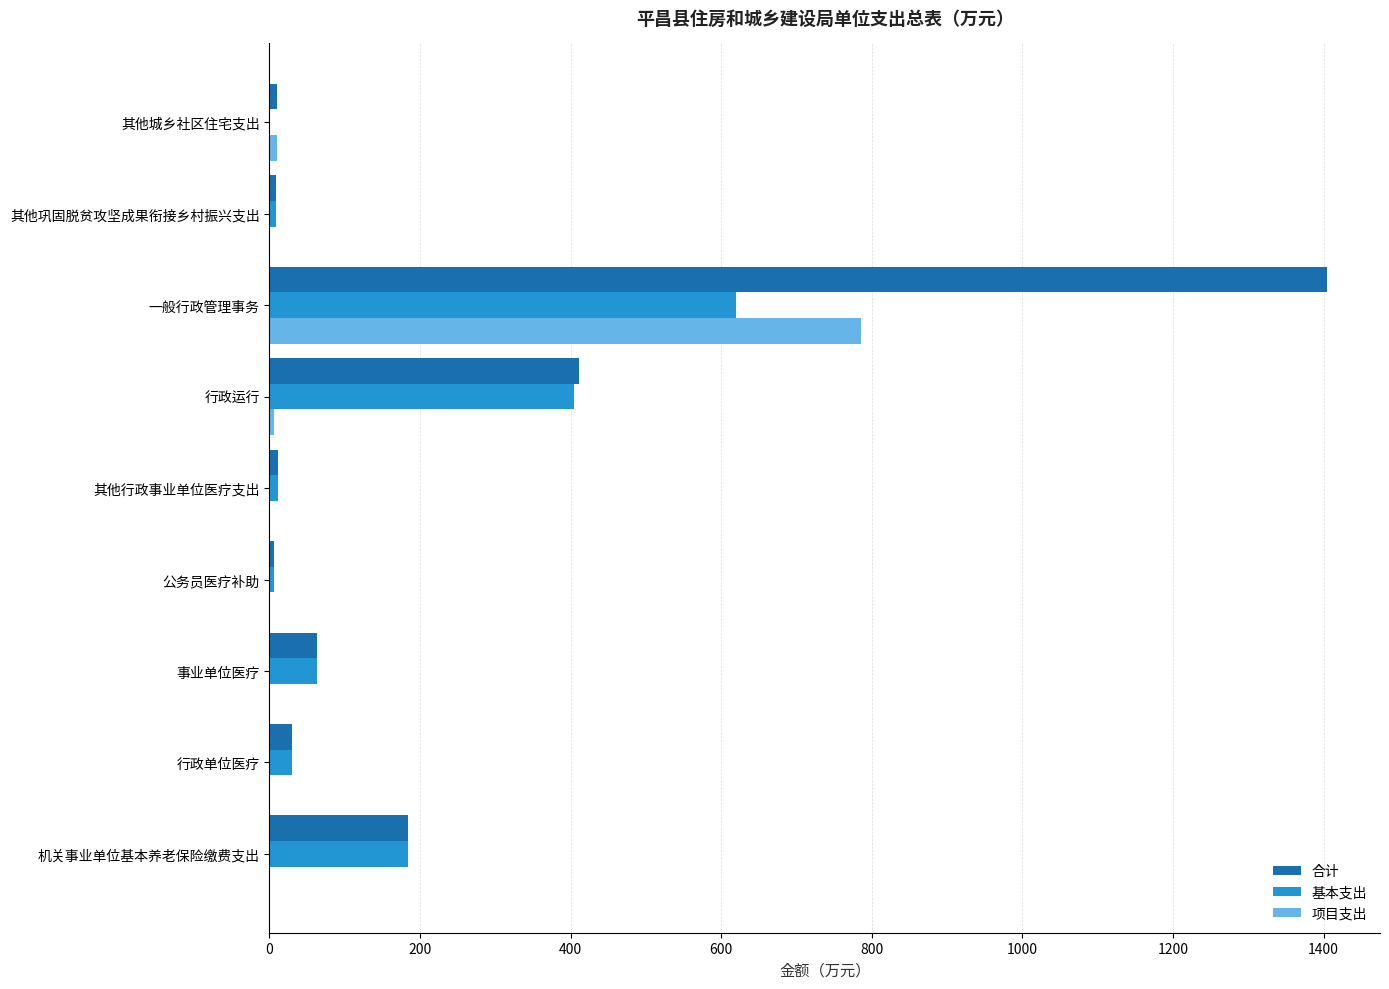

At which category is the sum across all series the highest?

一般行政管理事务